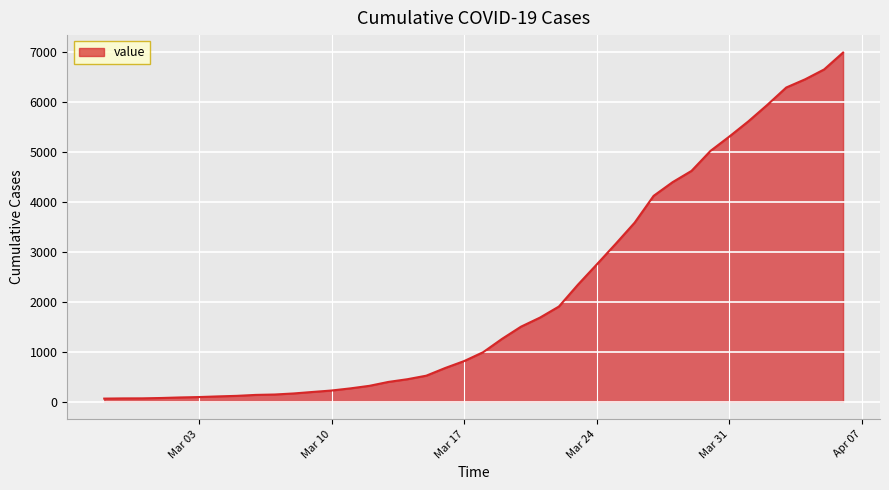

How many lines are shown in the chart?

1